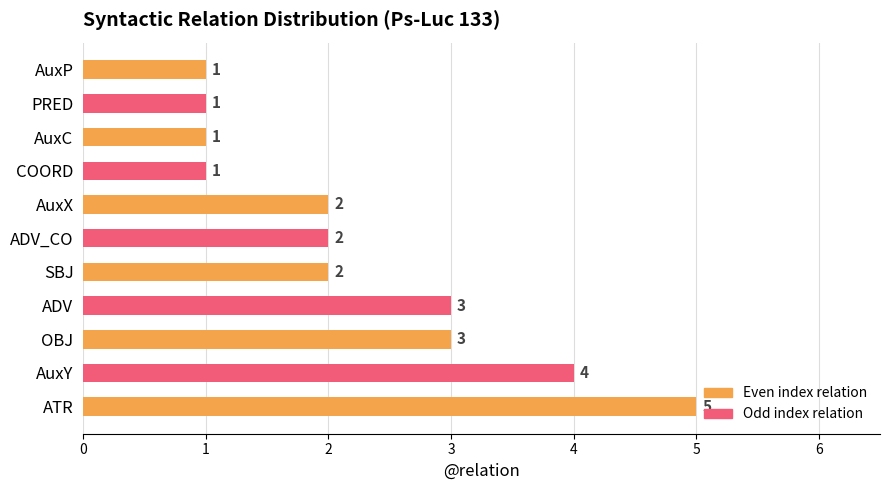

Is it true that the value at ATR is 3?

False